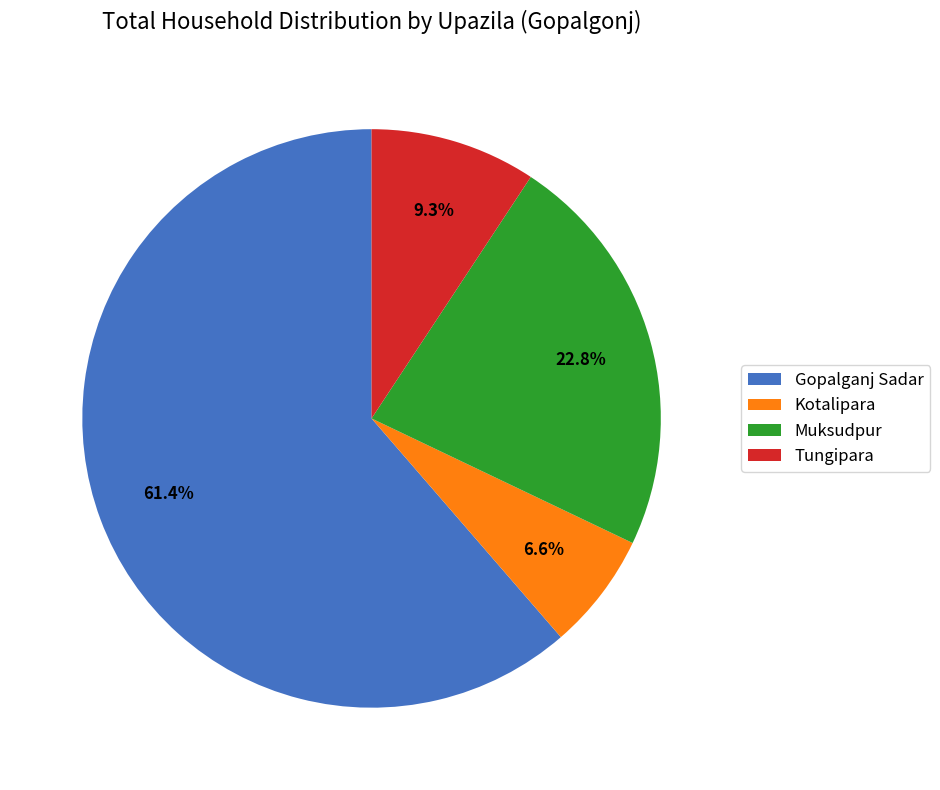

Which category accounts for the majority?

Gopalganj Sadar